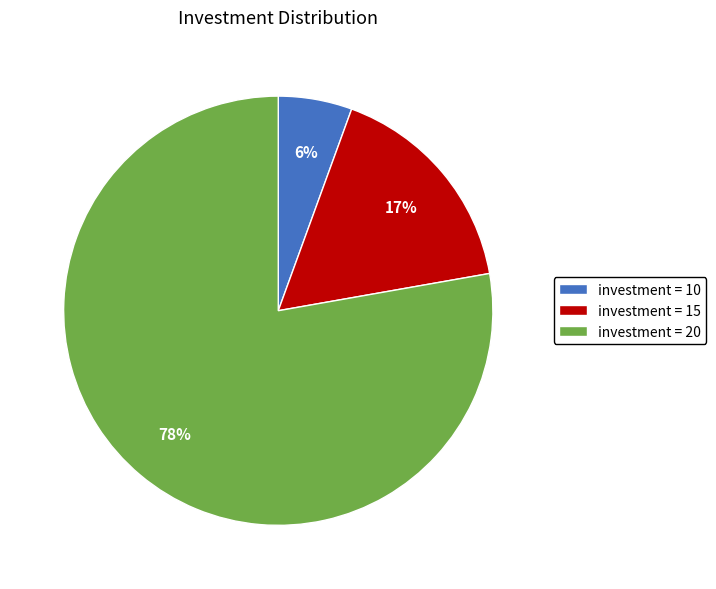

Between investment = 15 and investment = 20, which is larger?

investment = 20